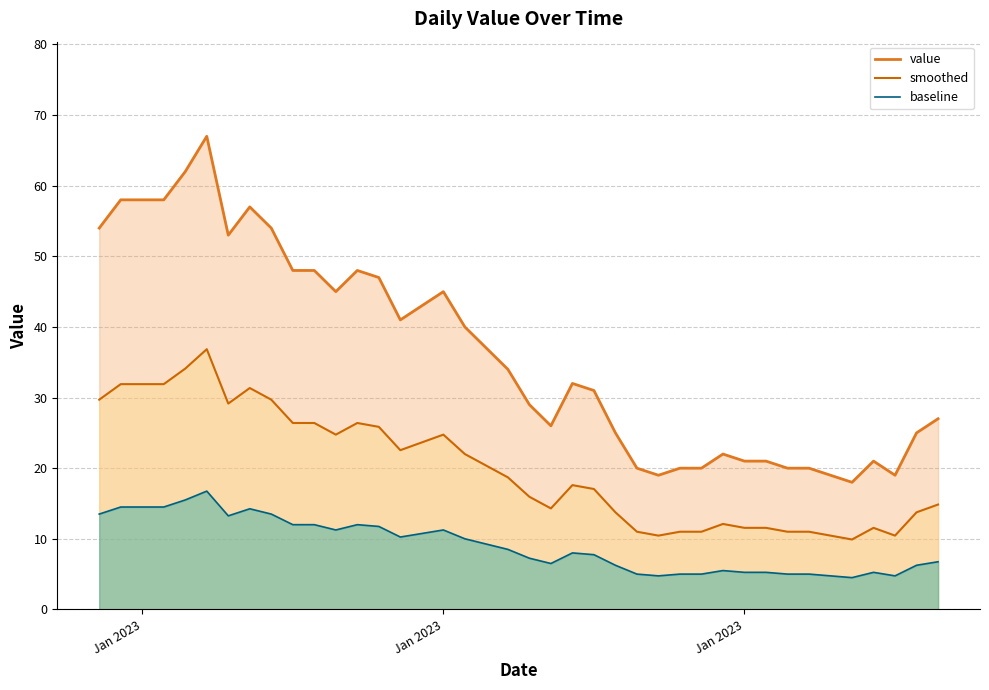

Reading left to right, what are all the values shown in this chart?

value: 54.0	58.0	58.0	58.0	62.0	67.0	53.0	57.0	54.0	48.0	48.0	45.0	48.0	47.0	41.0	43.0	45.0	40.0	37.0	34.0	29.0	26.0	32.0	31.0	25.0	20.0	19.0	20.0	20.0	22.0	21.0	21.0	20.0	20.0	19.0	18.0	21.0	19.0	25.0	27.0
smoothed: 29.7	31.9	31.9	31.9	34.1	36.9	29.2	31.4	29.7	26.4	26.4	24.8	26.4	25.9	22.6	23.7	24.8	22.0	20.4	18.7	16.0	14.3	17.6	17.1	13.8	11.0	10.5	11.0	11.0	12.1	11.6	11.6	11.0	11.0	10.5	9.9	11.6	10.5	13.8	14.9
baseline: 13.5	14.5	14.5	14.5	15.5	16.8	13.2	14.2	13.5	12.0	12.0	11.2	12.0	11.8	10.2	10.8	11.2	10.0	9.2	8.5	7.2	6.5	8.0	7.8	6.2	5.0	4.8	5.0	5.0	5.5	5.2	5.2	5.0	5.0	4.8	4.5	5.2	4.8	6.2	6.8